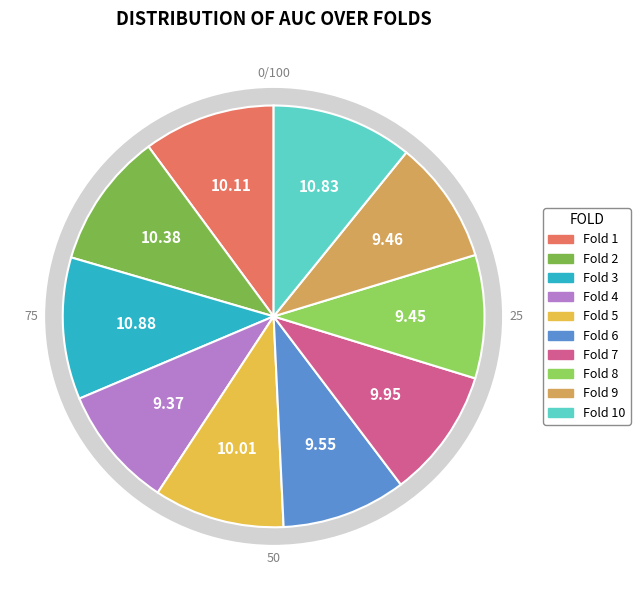

To the nearest percent, what is the combined percentage of Fold 8 and Fold 6?

19%